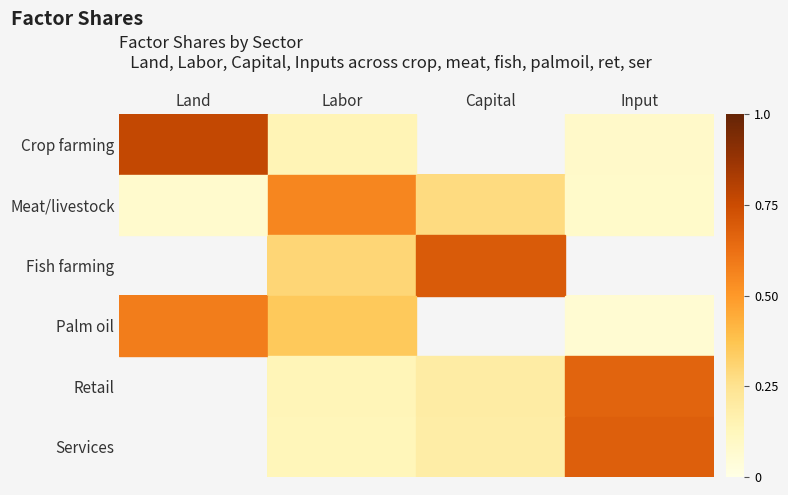

True or false: Services has a value of 0.1 at Labor.

True